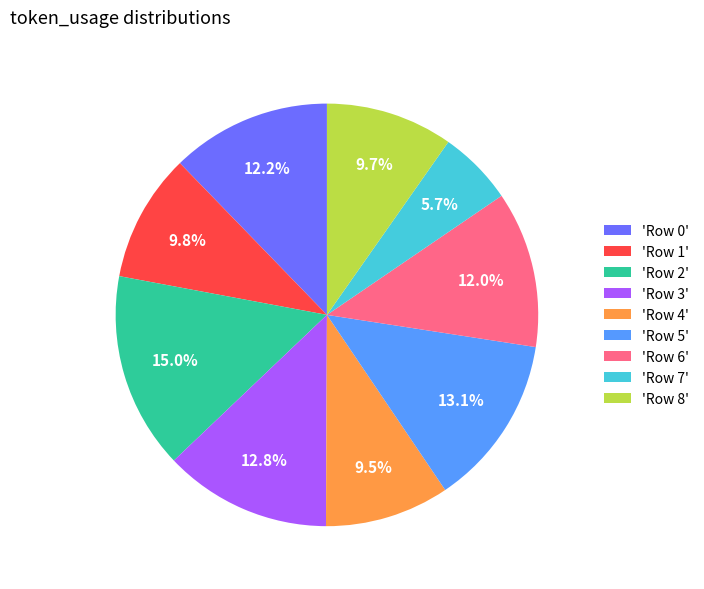

Does 'Row 4' account for over 50% of the chart?

No